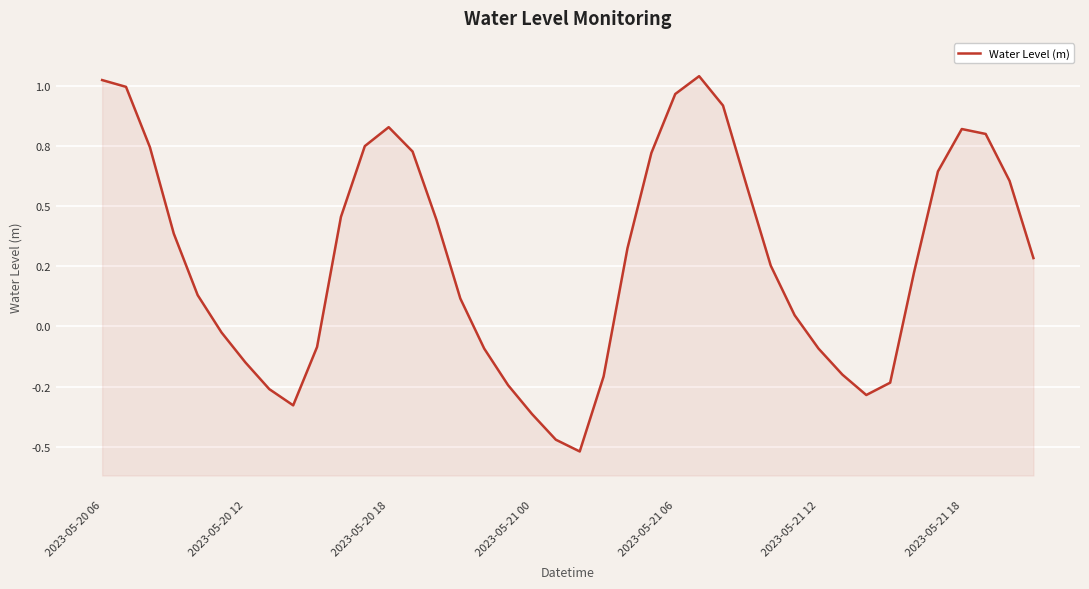

Between 26 and 11, which is larger?

26